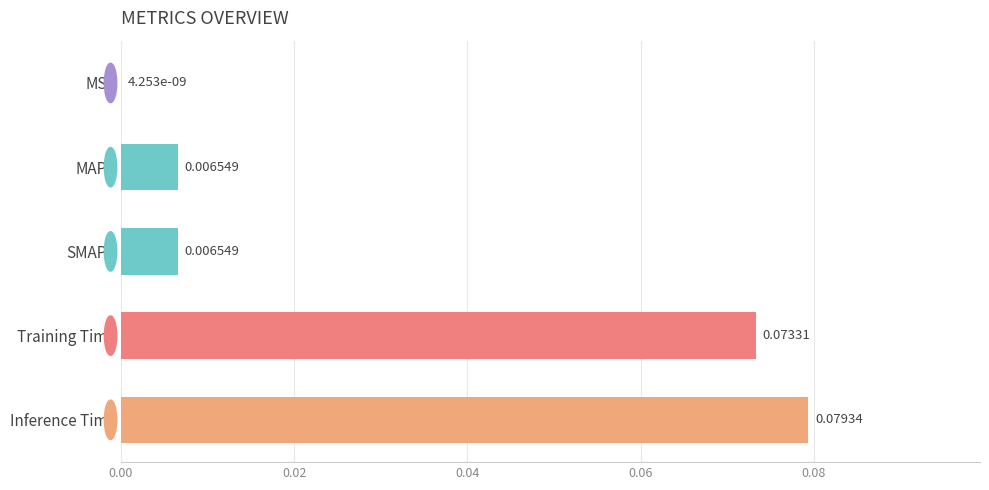

Which category has the highest value across all series?

Inference Time